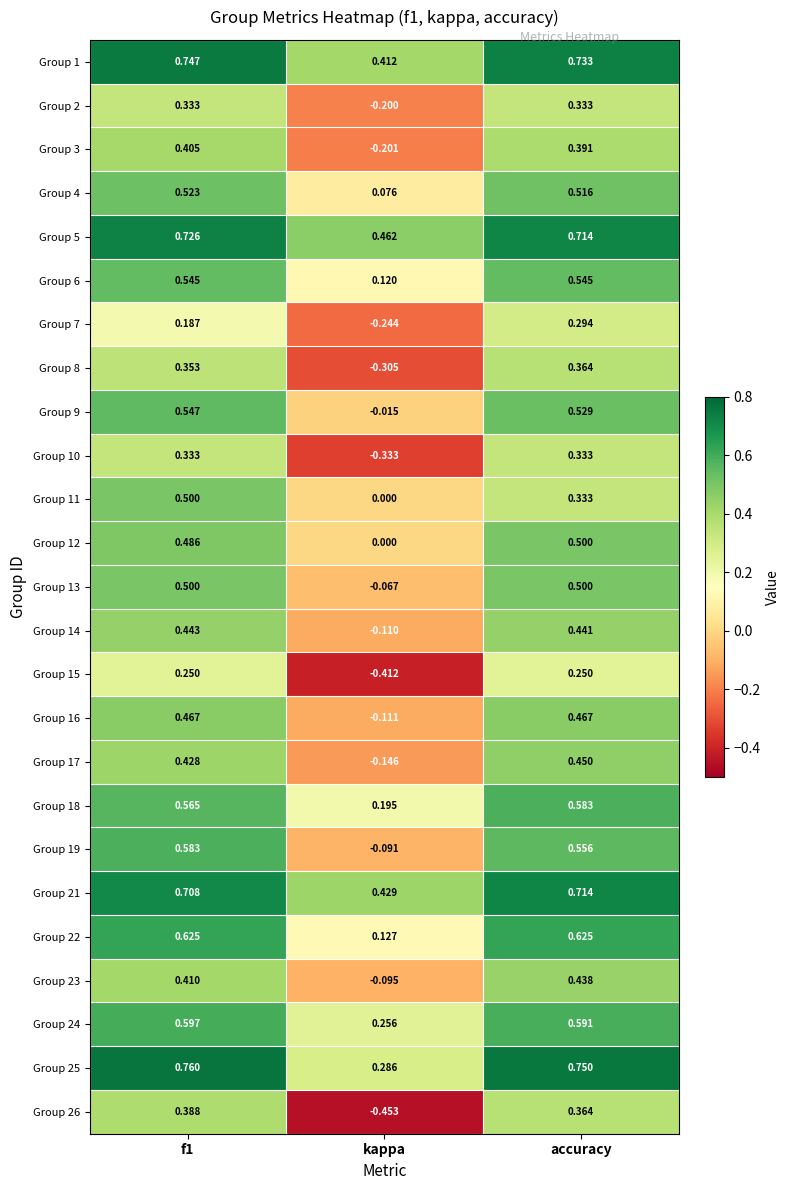

Where is Group 5 nearest to the value 0?

kappa